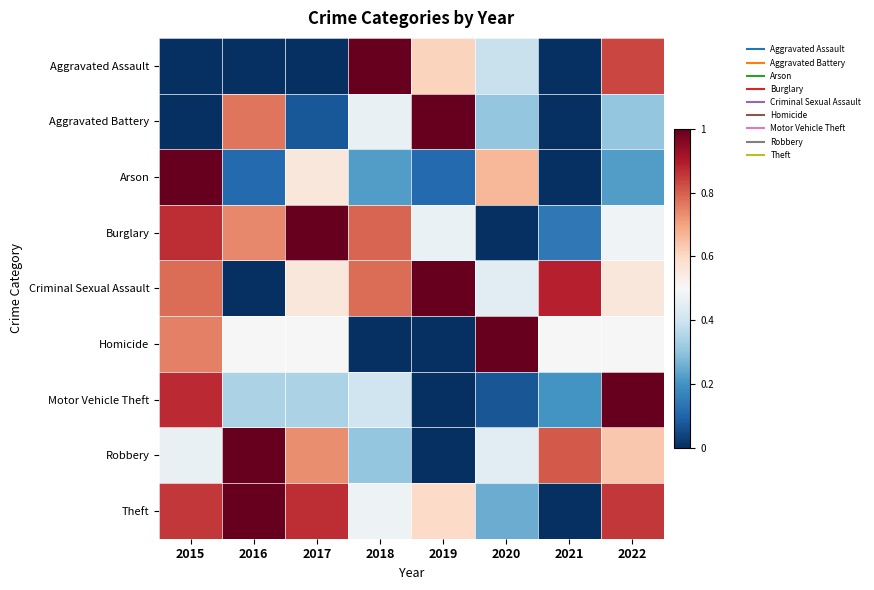

Reading right to left, extract all data points from this chart.

Aggravated Assault: 2022=0.8	2021=0.0	2020=0.4	2019=0.6	2018=1.0	2017=0.0	2016=0.0	2015=0.0
Aggravated Battery: 2022=0.3	2021=0.0	2020=0.3	2019=1.0	2018=0.5	2017=0.1	2016=0.8	2015=0.0
Arson: 2022=0.2	2021=0.0	2020=0.7	2019=0.1	2018=0.2	2017=0.6	2016=0.1	2015=1.0
Burglary: 2022=0.5	2021=0.1	2020=0.0	2019=0.5	2018=0.8	2017=1.0	2016=0.7	2015=0.9
Criminal Sexual Assault: 2022=0.6	2021=0.9	2020=0.4	2019=1.0	2018=0.8	2017=0.6	2016=0.0	2015=0.8
Homicide: 2022=0.5	2021=0.5	2020=1.0	2019=0.0	2018=0.0	2017=0.5	2016=0.5	2015=0.8
Motor Vehicle Theft: 2022=1.0	2021=0.2	2020=0.1	2019=0.0	2018=0.4	2017=0.3	2016=0.3	2015=0.9
Robbery: 2022=0.6	2021=0.8	2020=0.4	2019=0.0	2018=0.3	2017=0.7	2016=1.0	2015=0.5
Theft: 2022=0.9	2021=0.0	2020=0.3	2019=0.6	2018=0.5	2017=0.9	2016=1.0	2015=0.9